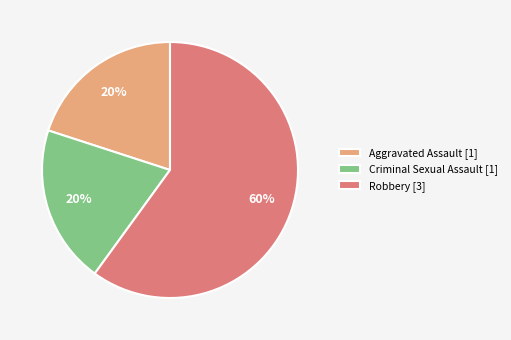

The Criminal Sexual Assault [1] slice represents 27% of the pie. True or false?

False